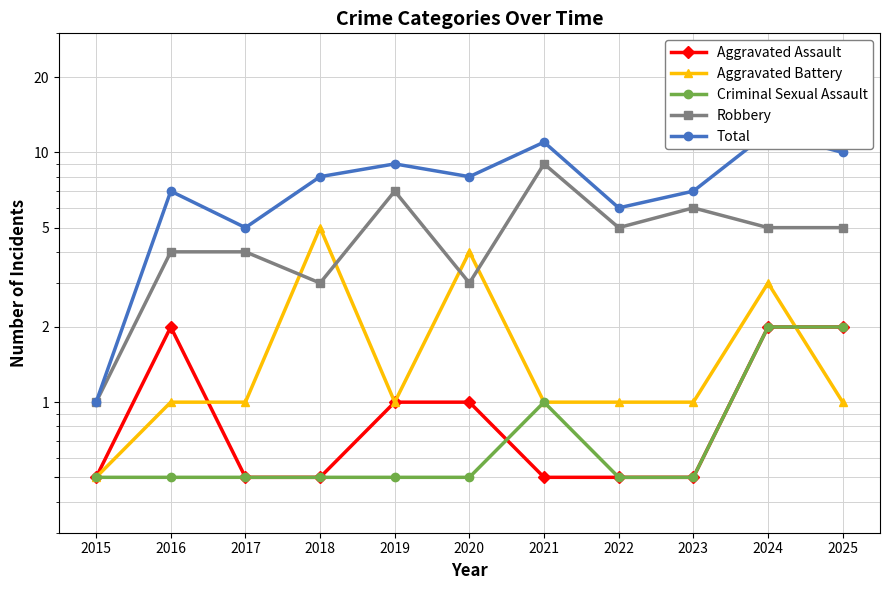

What is the sum of all Aggravated Assault values?

11.0